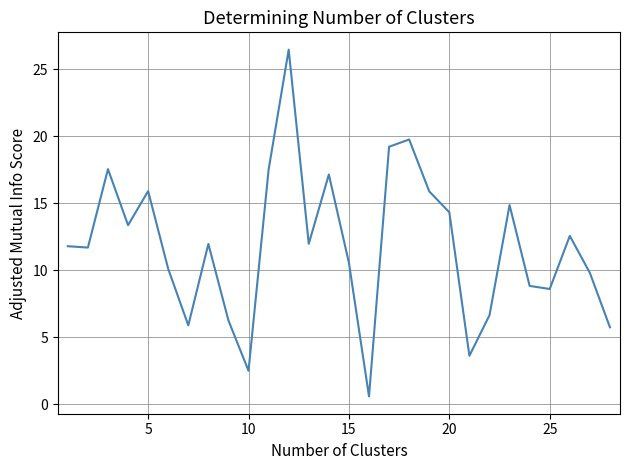

What is the maximum value shown in the chart?

26.5